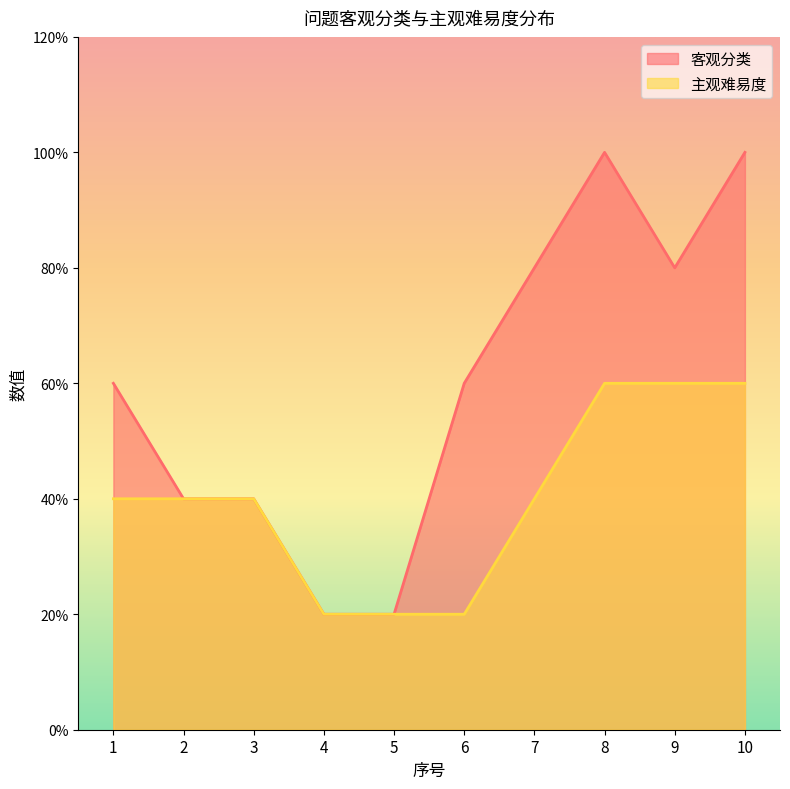

Does the chart display data point markers on the line(s)?

No